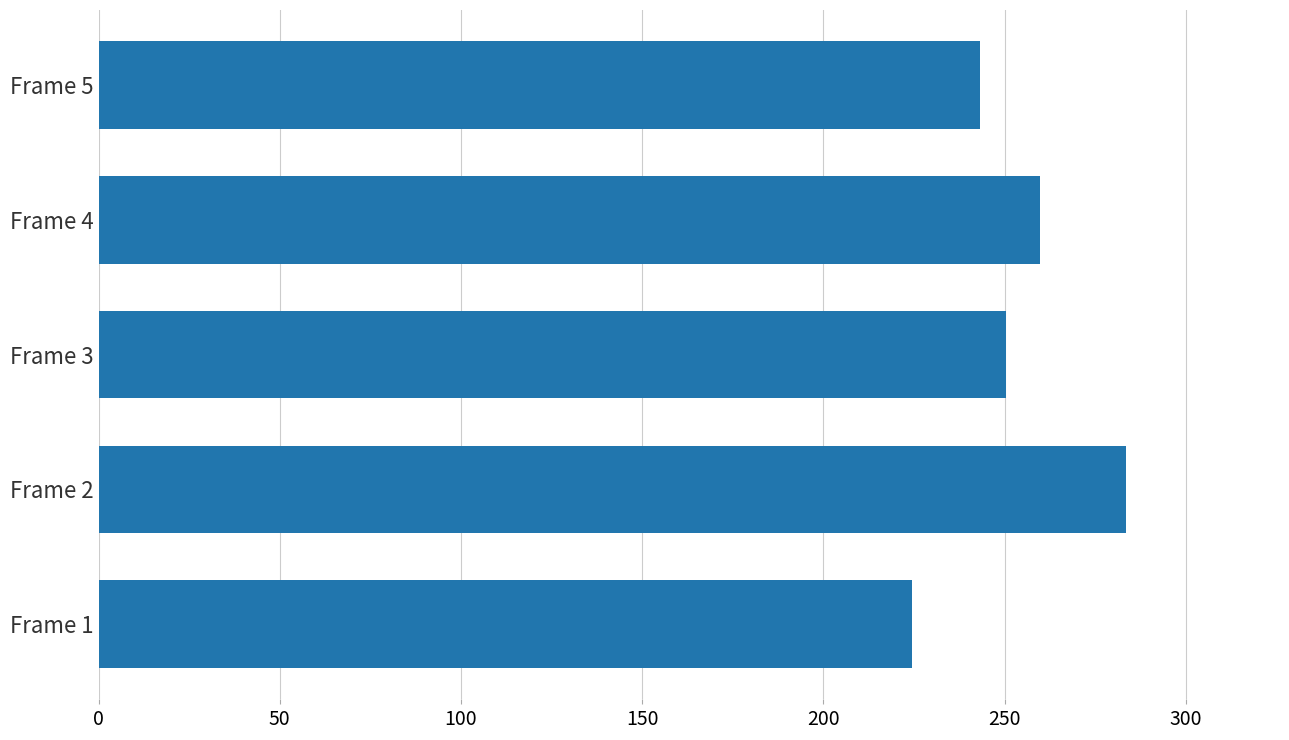

Count the number of categories in the chart.

5